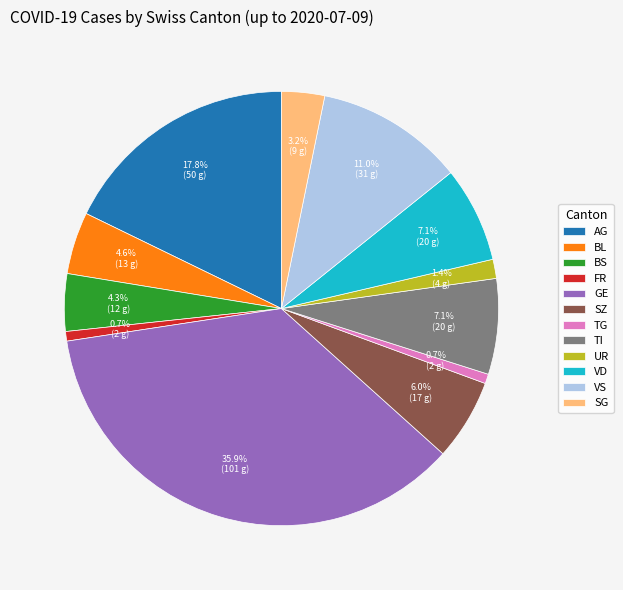

Which category has the biggest portion of the pie?

GE